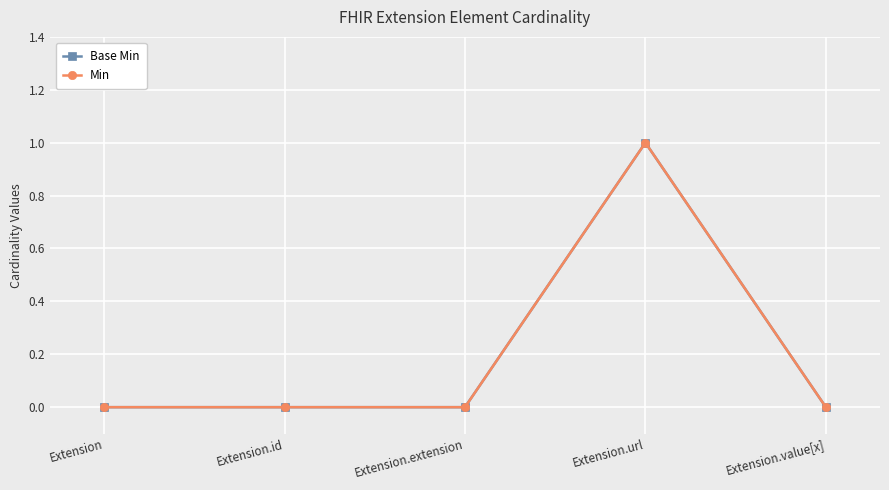

At which label does Min reach its peak?

Extension.url